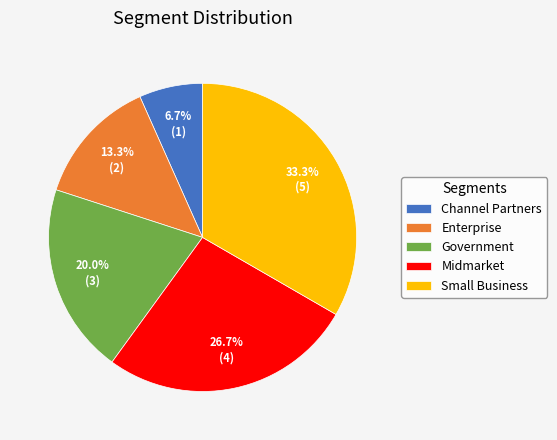

True or false: Midmarket accounts for 27% of the total.

True